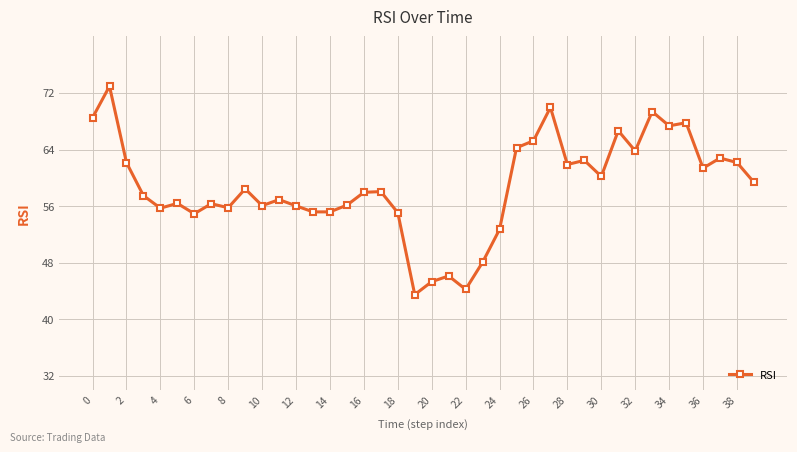

What is the value of the 31st point from the left?

60.2